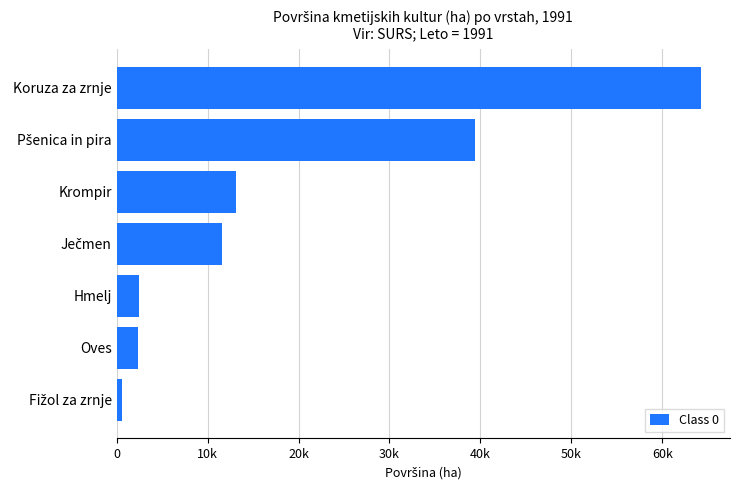

Are the bars horizontal?

Yes